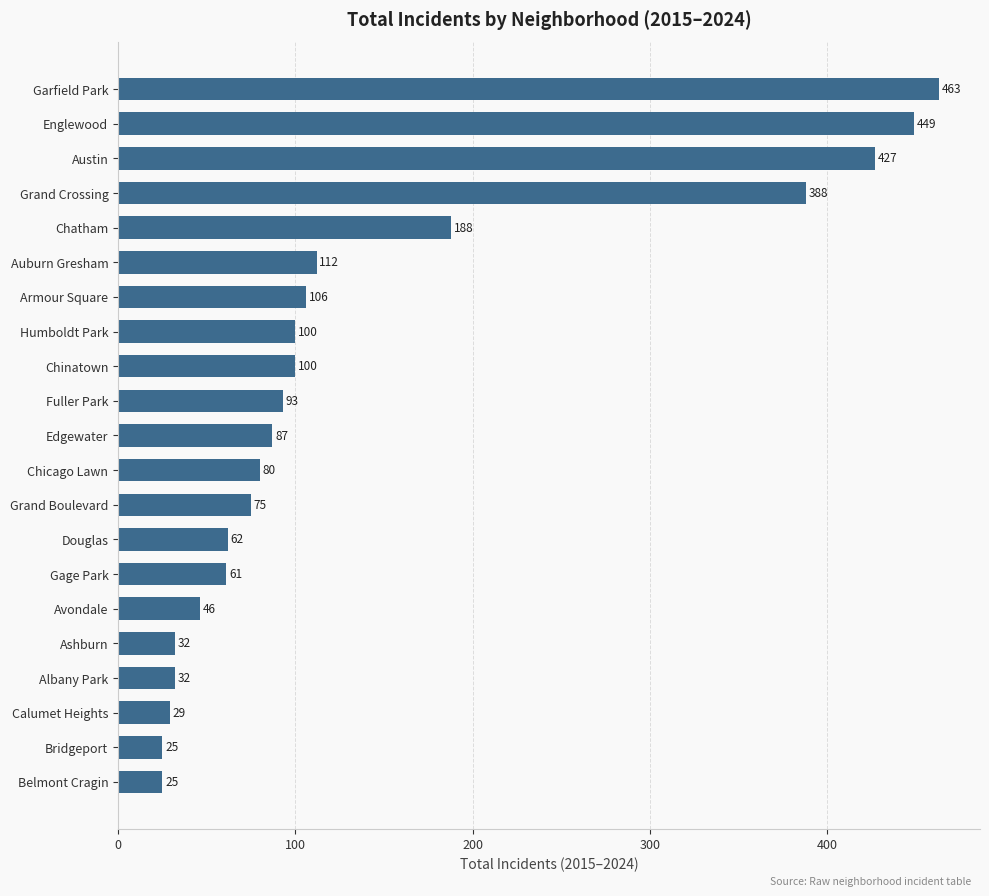

Which has a higher value, Avondale or Humboldt Park?

Humboldt Park